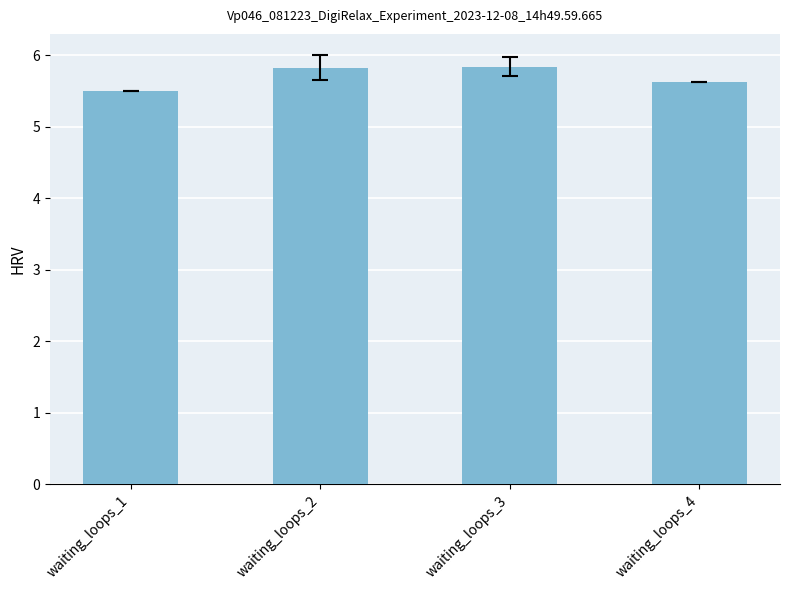

The value at waiting_loops_3 is 5.8. True or false?

True